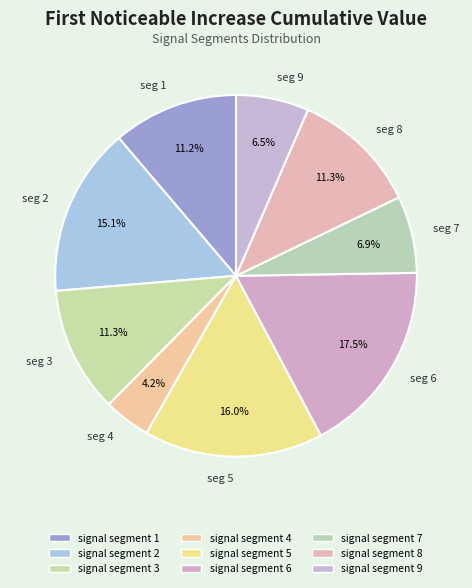

How many segments does this pie chart have?

9